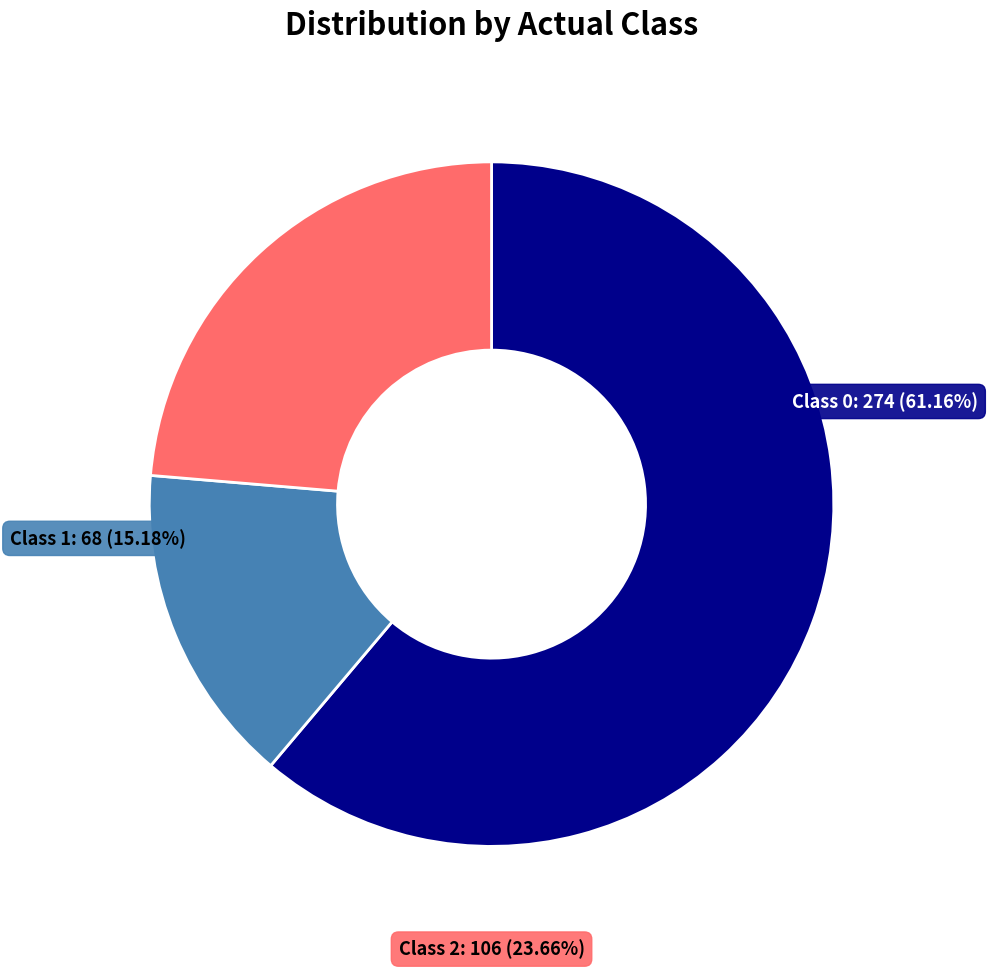

True or false: 1 accounts for 15% of the total.

True